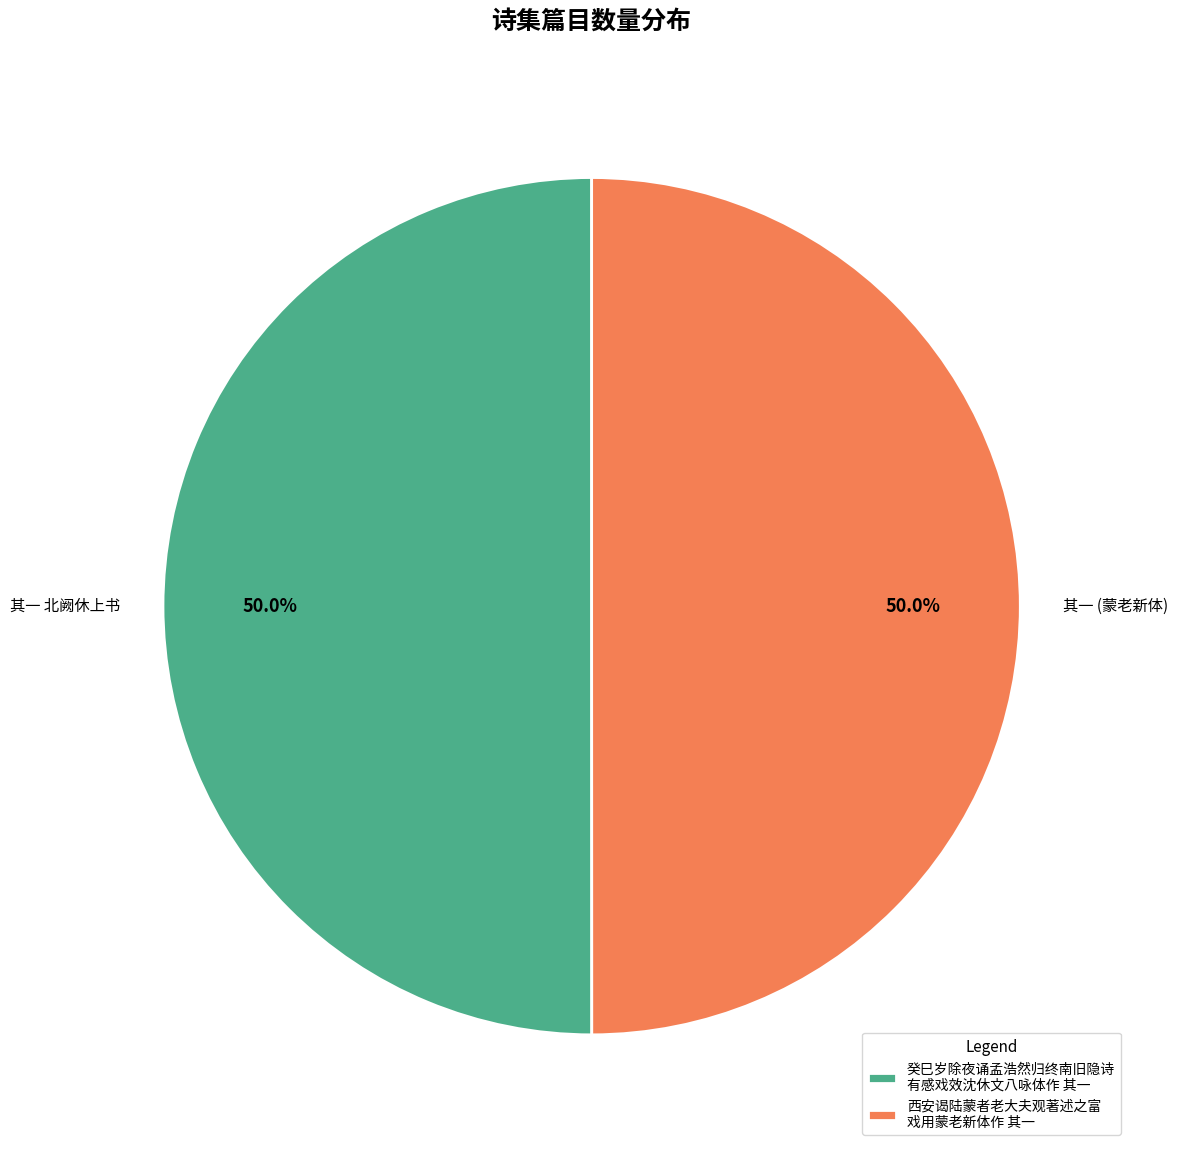

Approximately how many times larger is the value at 其一 北阙休上书 compared to 其一 (蒙老新体)?

1.0